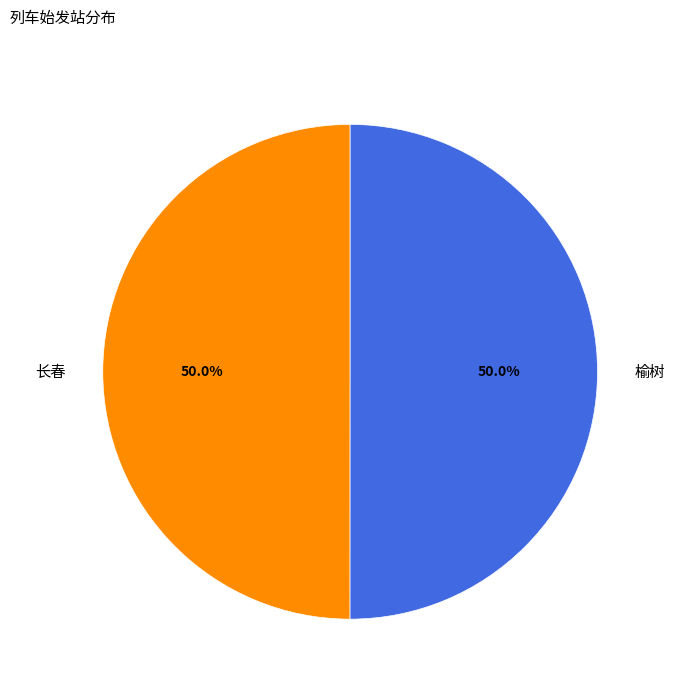

True or false: 榆树 accounts for 56% of the total.

False